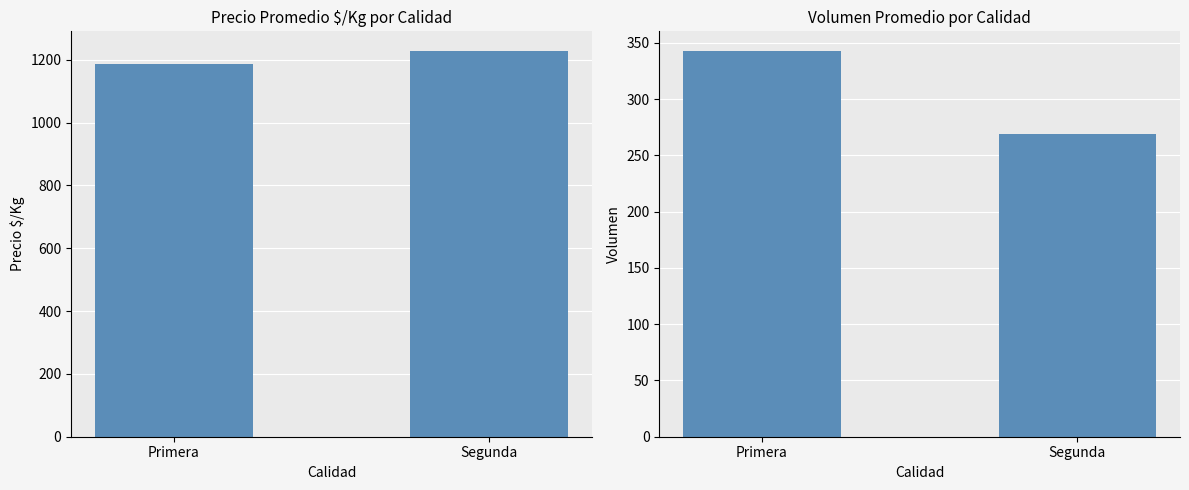

How many distinct data groups are displayed?

2